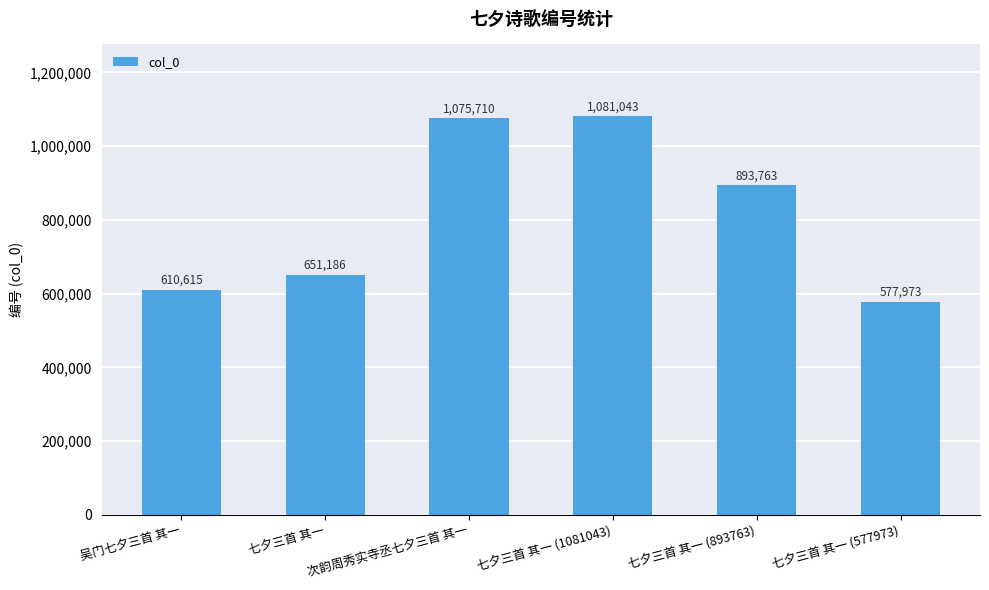

List the labels in order of value, smallest first.

七夕三首 其一 (577973), 吴门七夕三首 其一, 七夕三首 其一, 七夕三首 其一 (893763), 次韵周秀实寺丞七夕三首 其一, 七夕三首 其一 (1081043)